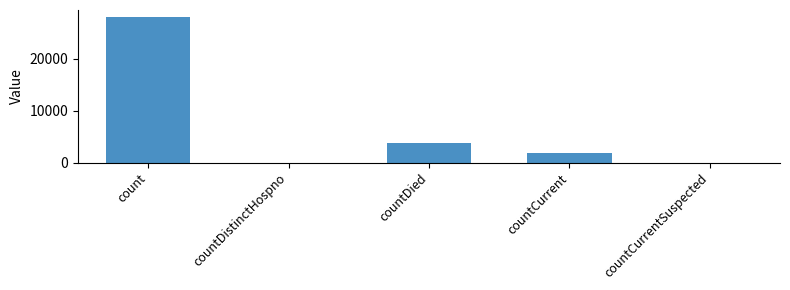

Are the bars horizontal?

No